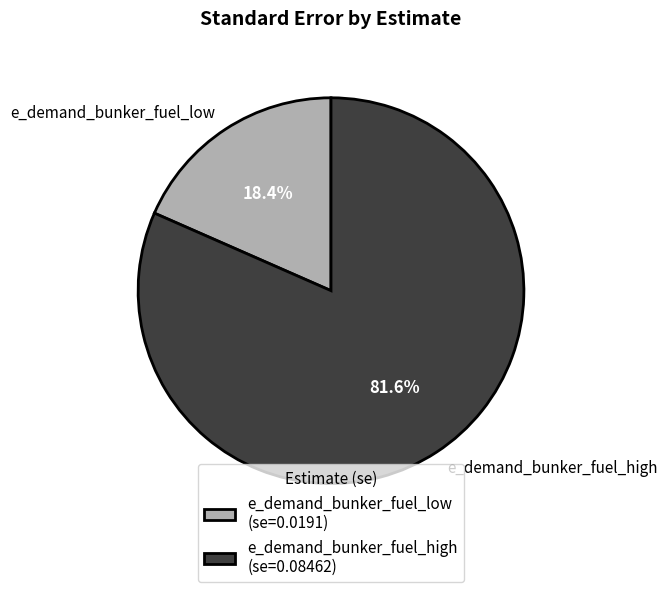

Is it true that e_demand_bunker_fuel_low is 25% of the pie?

False